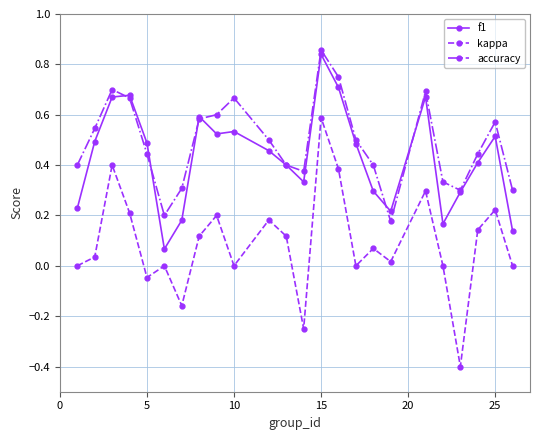

Which series has the largest range (max minus min)?

kappa